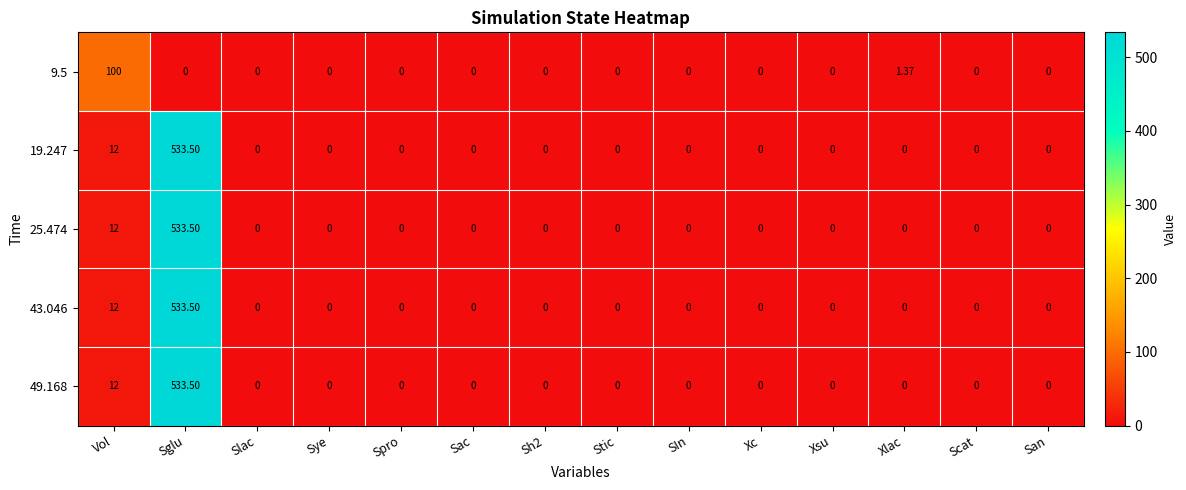

Which label corresponds to the largest value in the chart?

Sglu